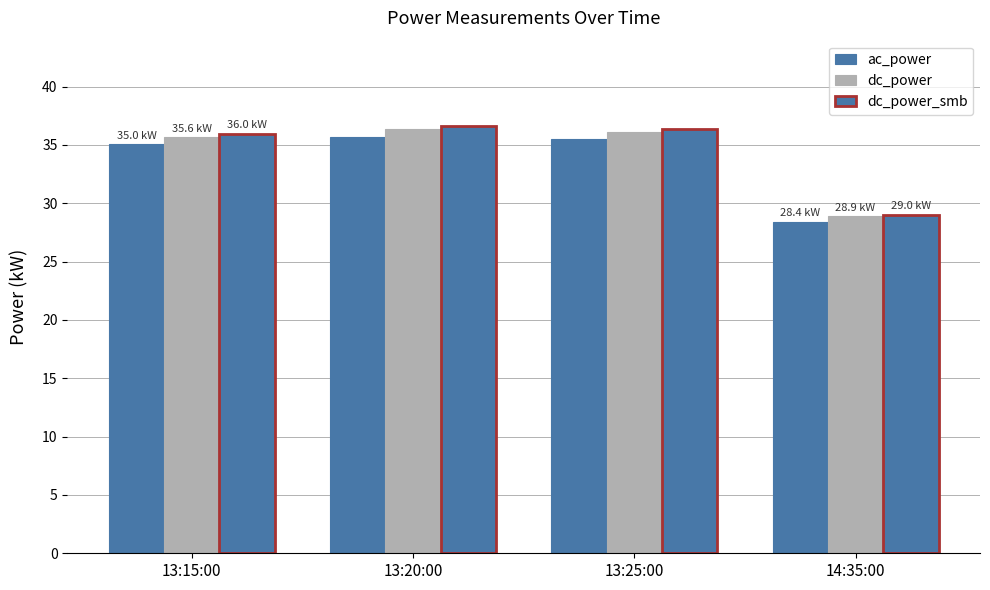

How many bars are there in each group?

3